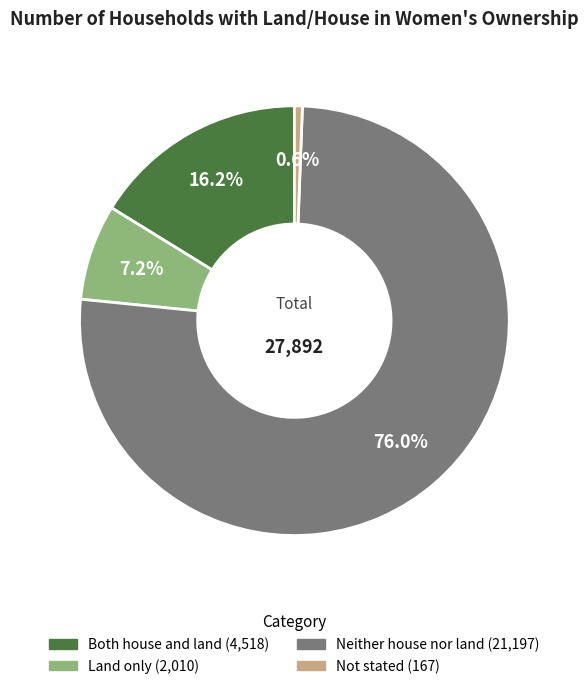

Does Neither house nor land account for over 50% of the chart?

Yes